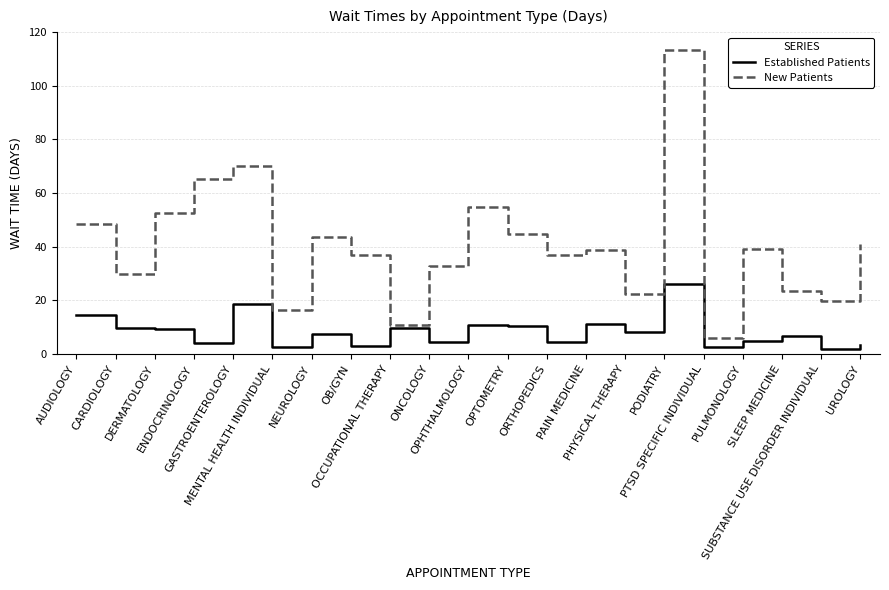

True or false: New Patients and Established Patients cross at least once.

False